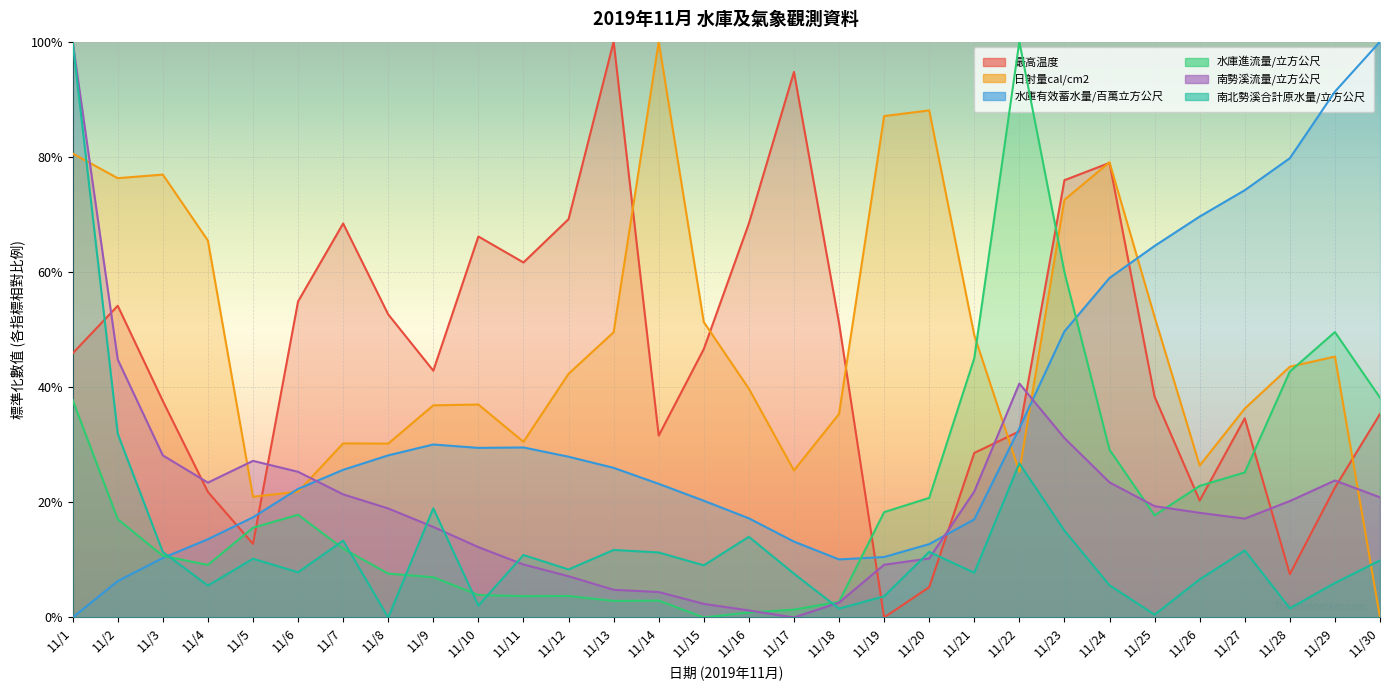

What is the average value of the 南勢溪流量/立方公尺 series?

0.2